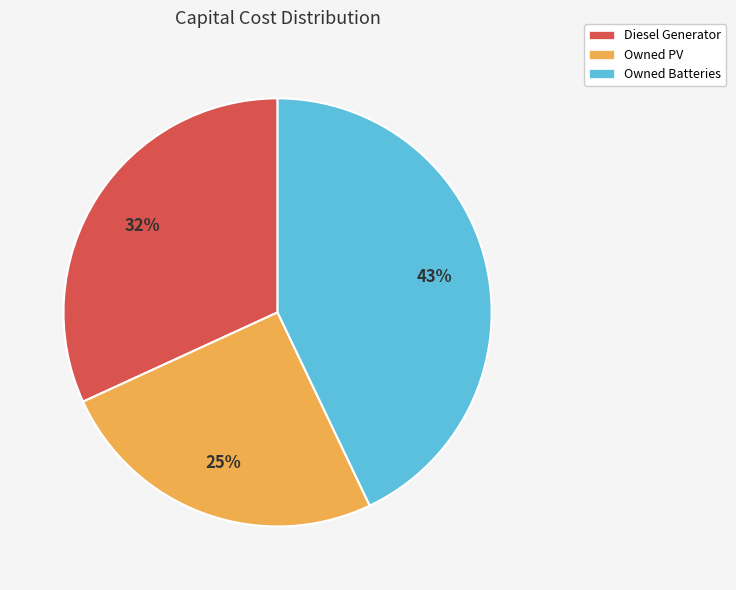

Which category has the smallest portion of the pie?

Owned PV